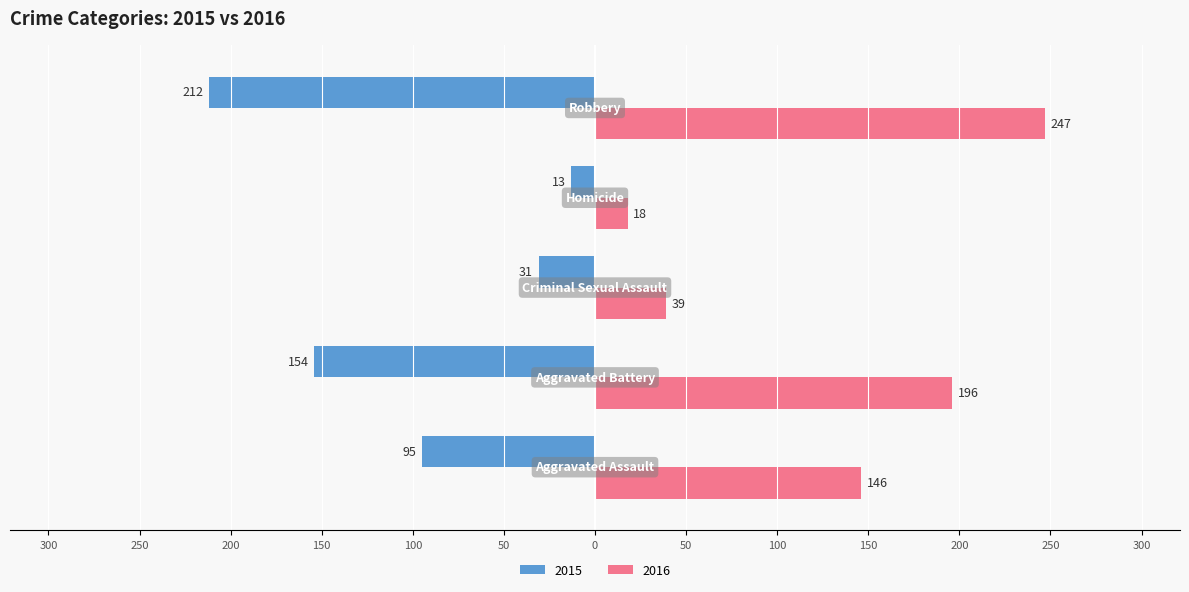

Reading right to left, what are all the values shown in this chart?

2015: Robbery=-212	Homicide=-13	Criminal Sexual Assault=-31	Aggravated Battery=-154	Aggravated Assault=-95
2016: Robbery=247	Homicide=18	Criminal Sexual Assault=39	Aggravated Battery=196	Aggravated Assault=146